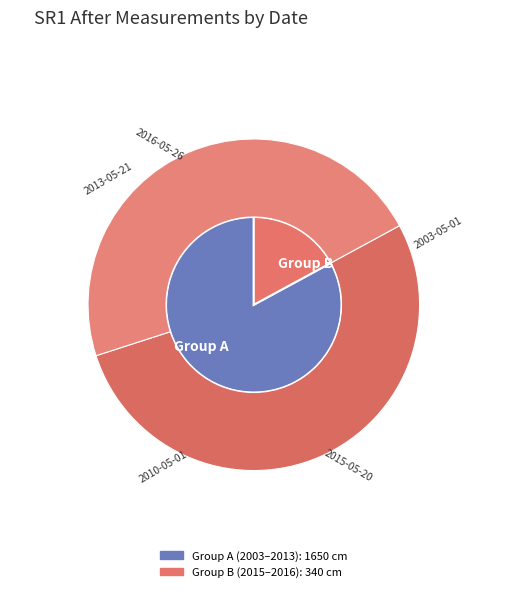

The 2016-05-26 slice represents 18% of the pie. True or false?

False